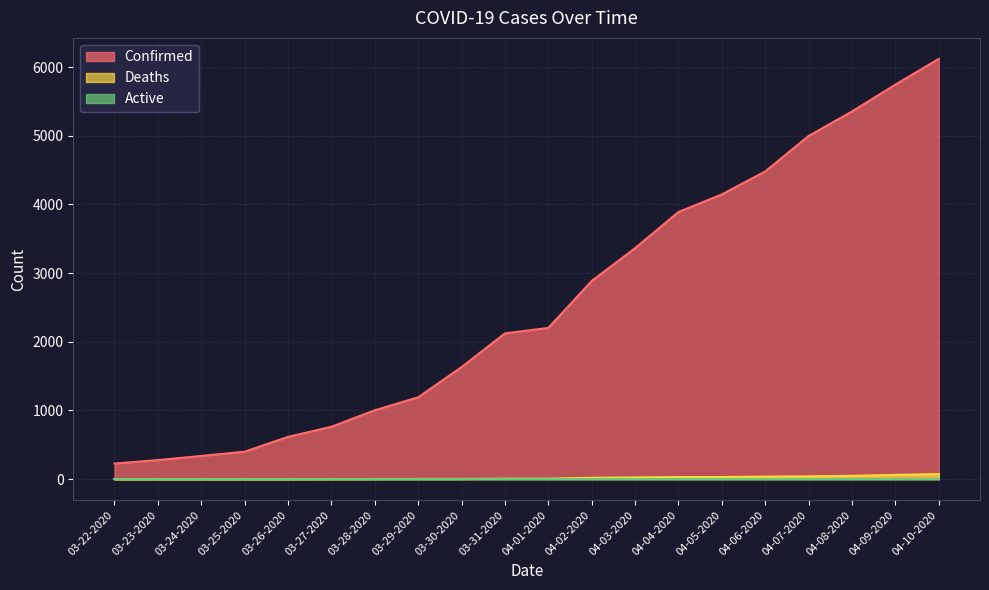

What is the difference between the second highest and minimum values in the Deaths series?

62